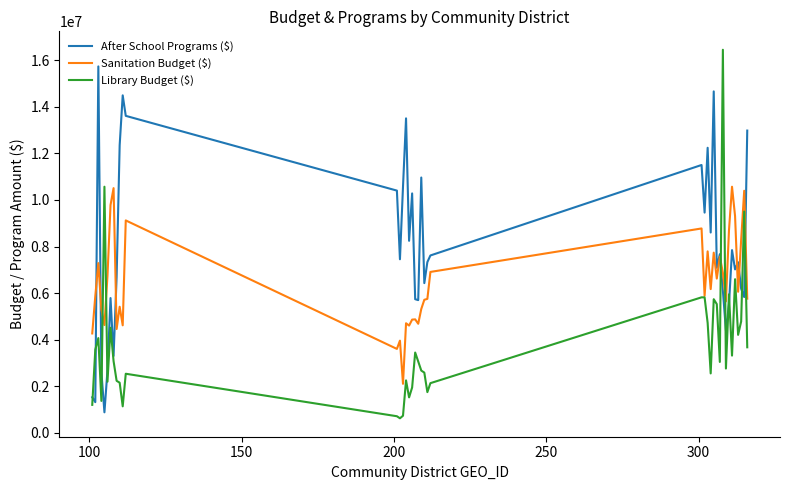

What is the smallest value displayed?

630178.0